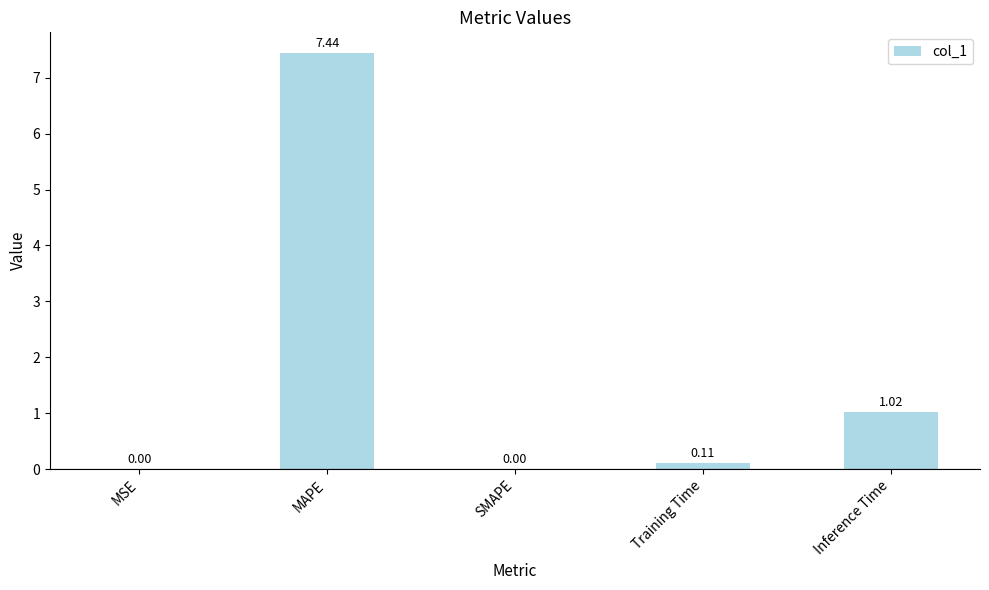

The chart shows a value of 1.7 at MAPE. True or false?

False